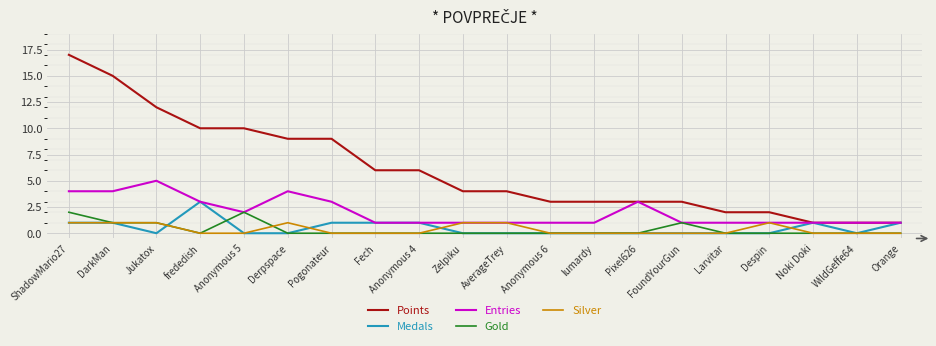

The value of Entries at frededish is 3. True or false?

True